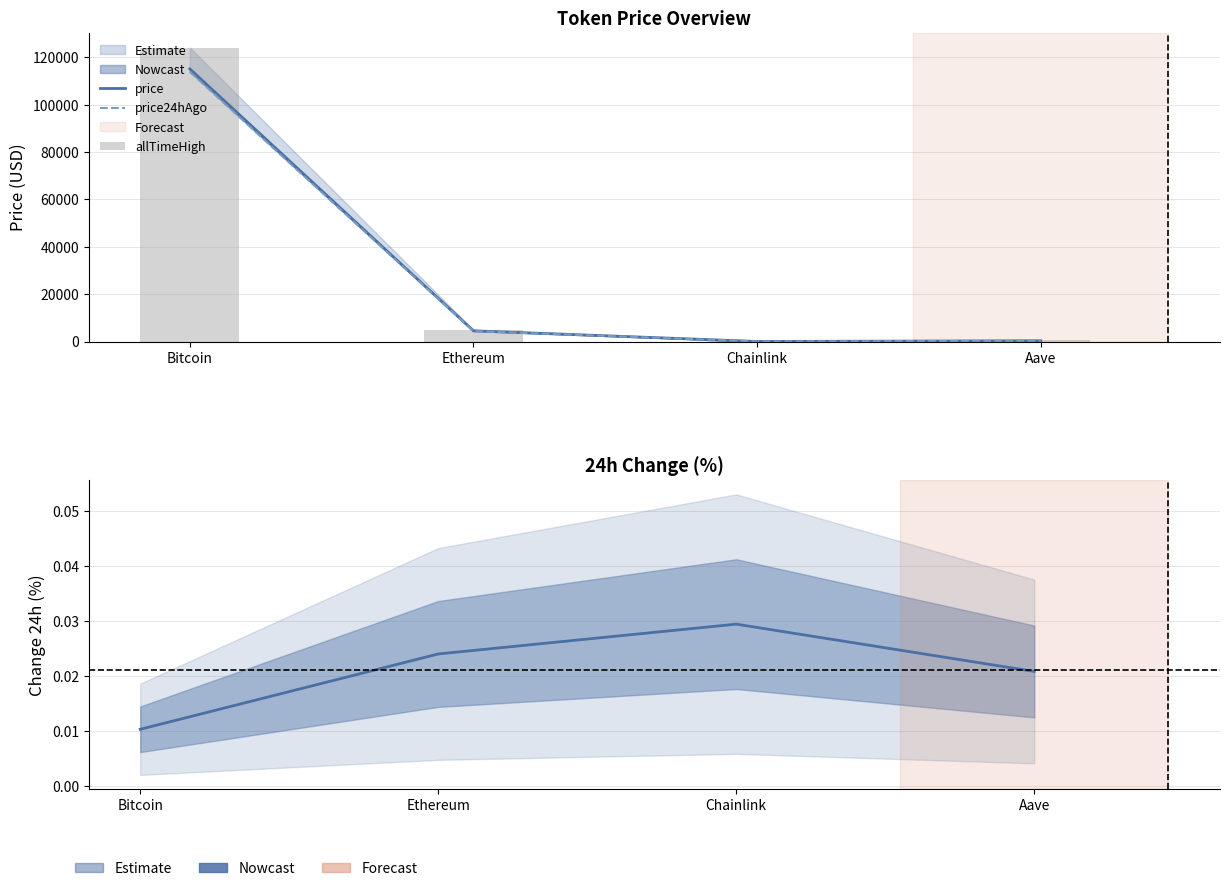

The allTimeHigh series shows 661.7 at Aave. True or false?

True